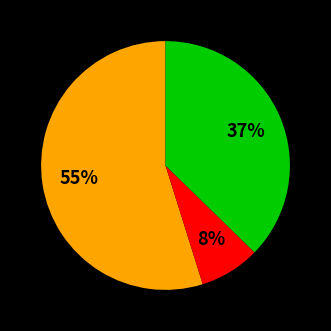

Does any single category account for the majority?

Yes